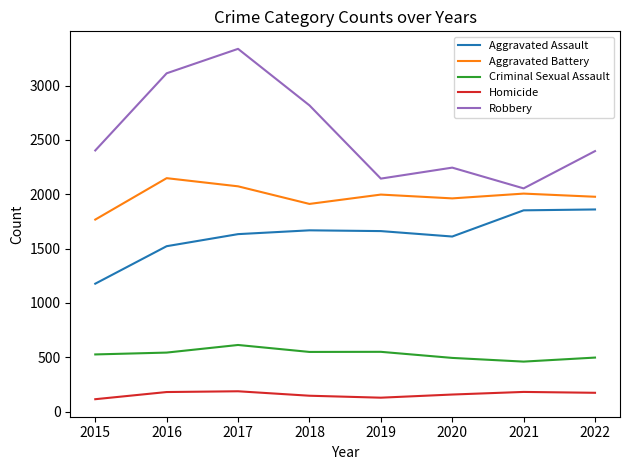

Rank the series at 2019 from highest to lowest value.

Robbery, Aggravated Battery, Aggravated Assault, Criminal Sexual Assault, Homicide